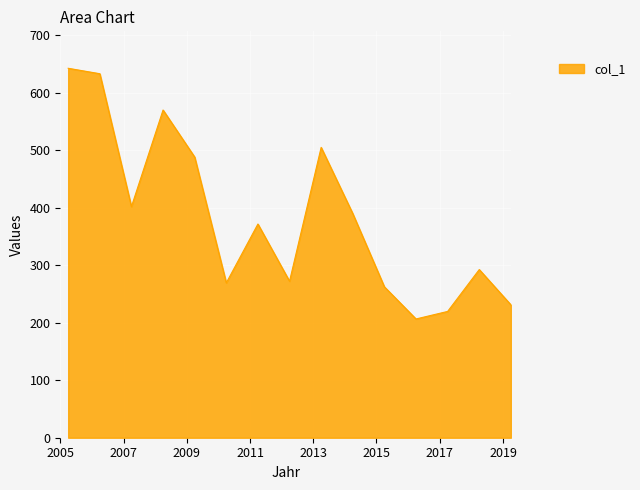

What is the minimum value shown in the chart?

206.4